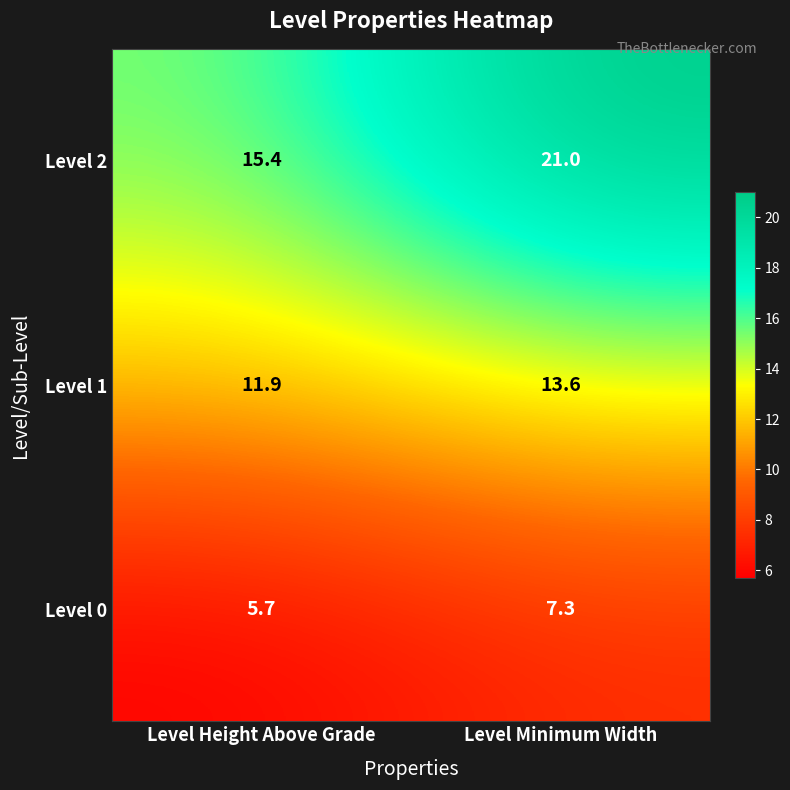

Is it true that Level 1 equals 22.6 at Level Minimum Width?

False